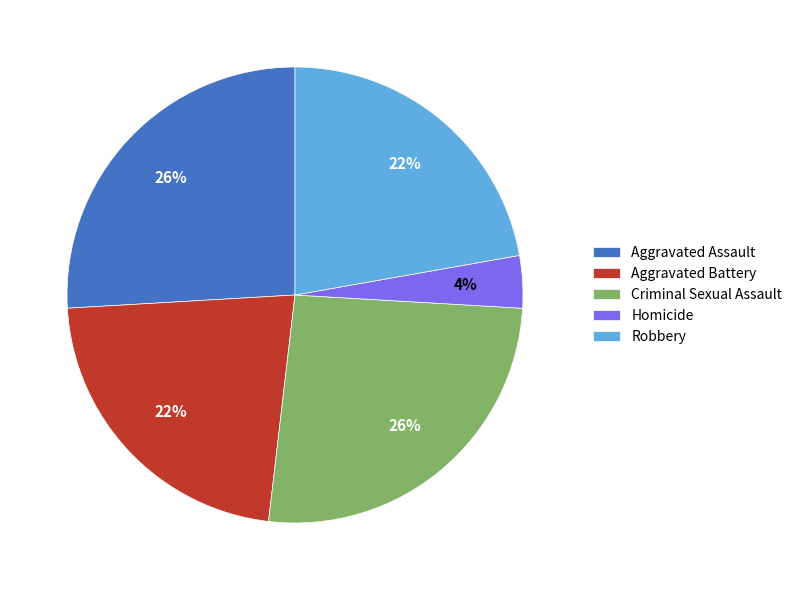

What percentage is the Aggravated Assault slice, to the nearest percent?

26%